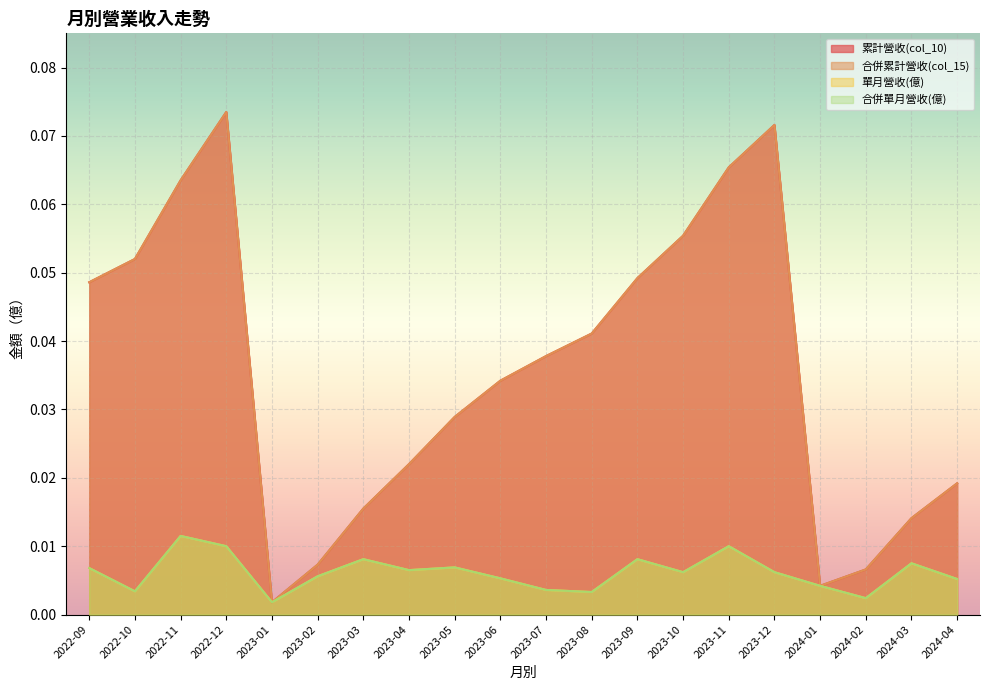

Which has a higher value, 2024-03 or 2023-02?

2024-03